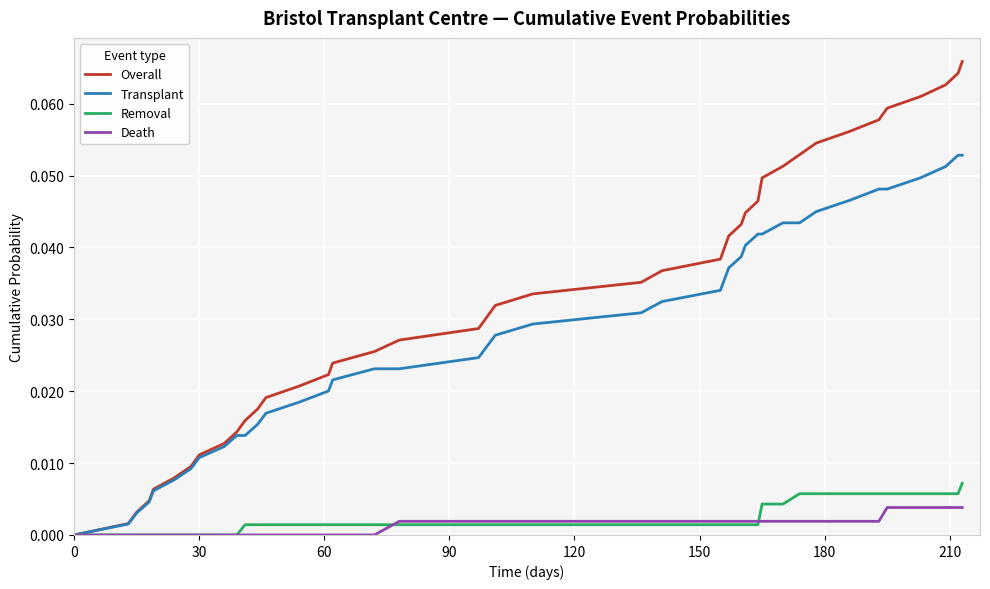

Rank the series by their maximum value, from lowest to highest.

Death, Removal, Transplant, Overall